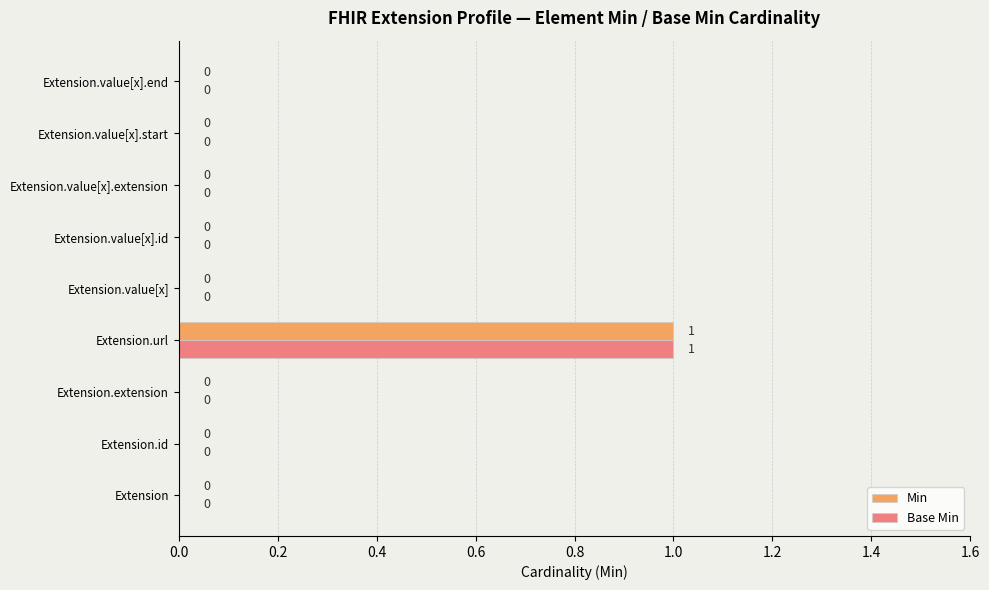

How many Min values are between 0 and 1?

9